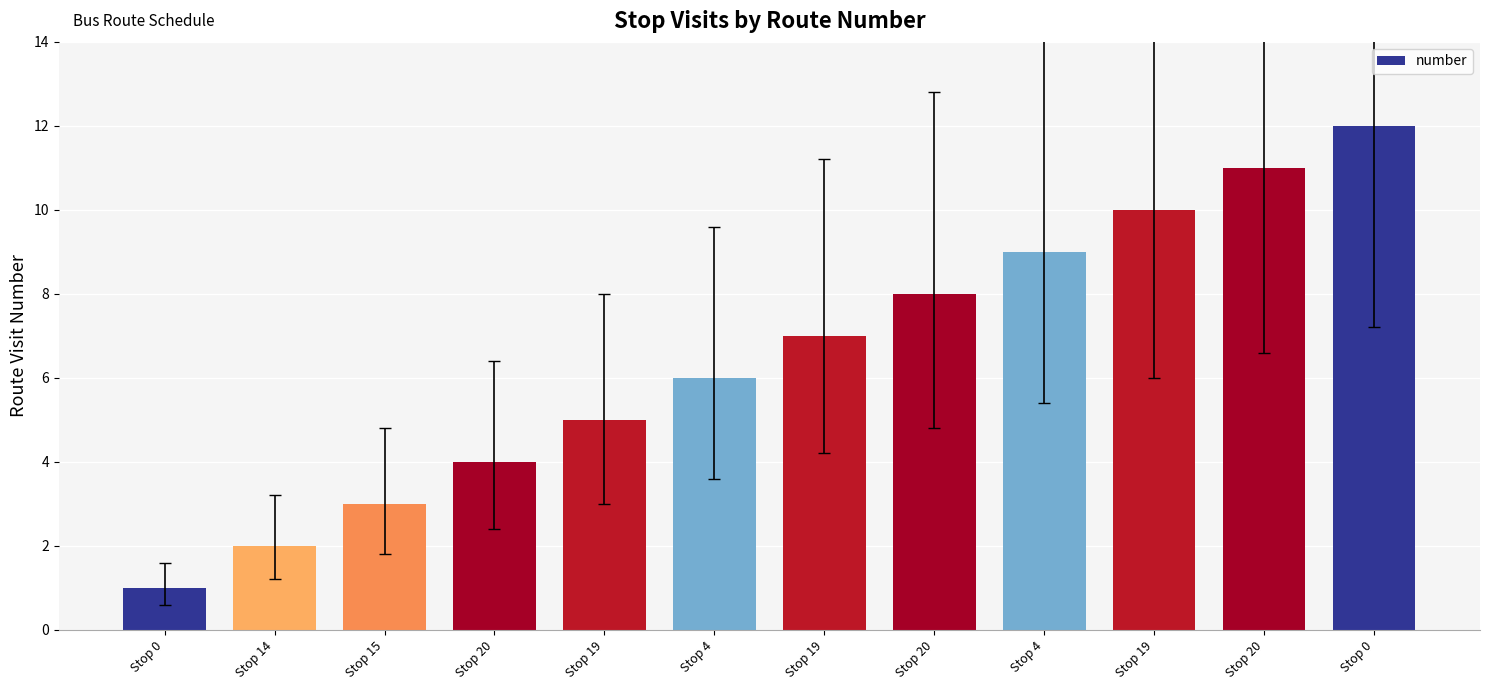

Approximately how many times larger is the value at Stop 20 compared to Stop 4?

0.4